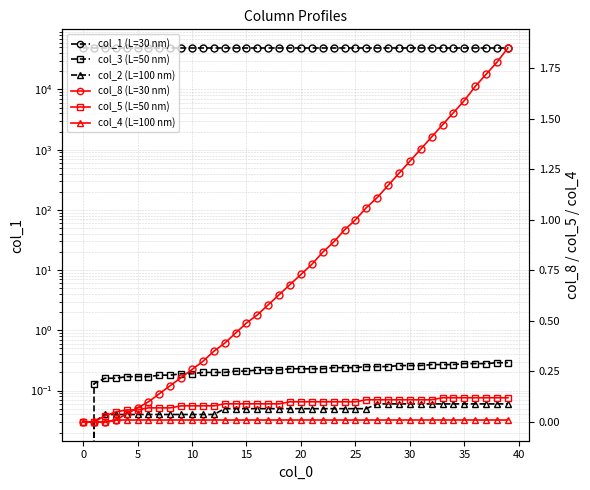

How many lines are shown in the chart?

6